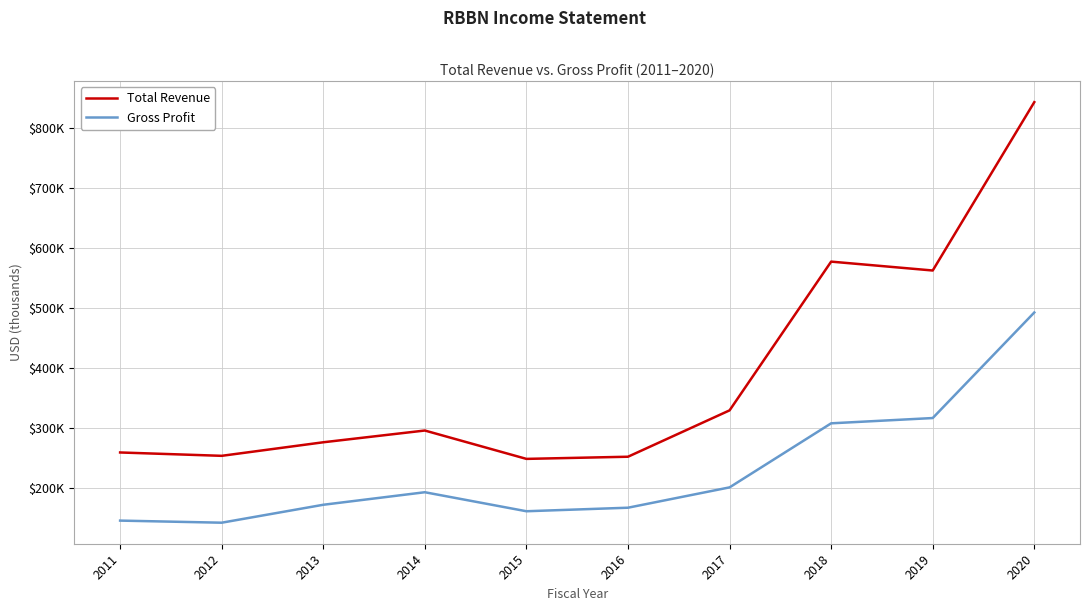

Does the chart display data point markers on the line(s)?

No